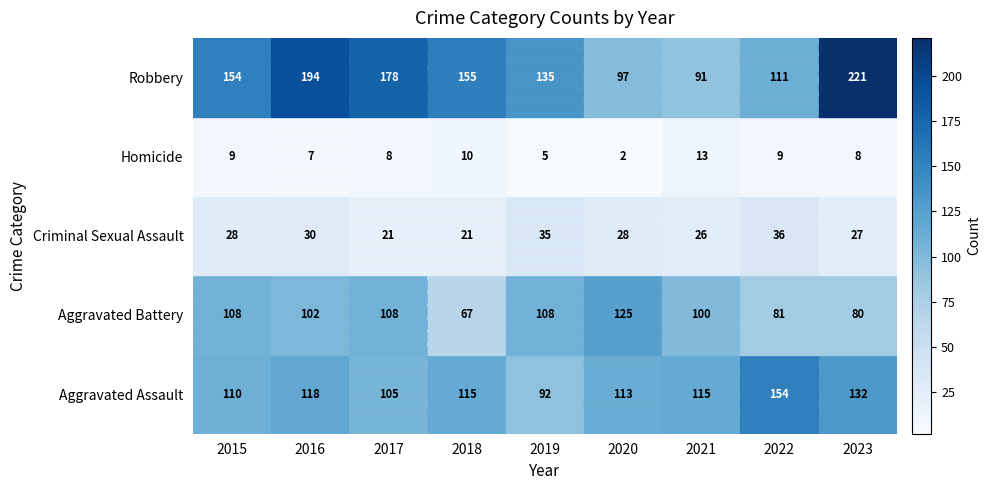

What is the difference between the Homicide values at 2015 and 2020?

7